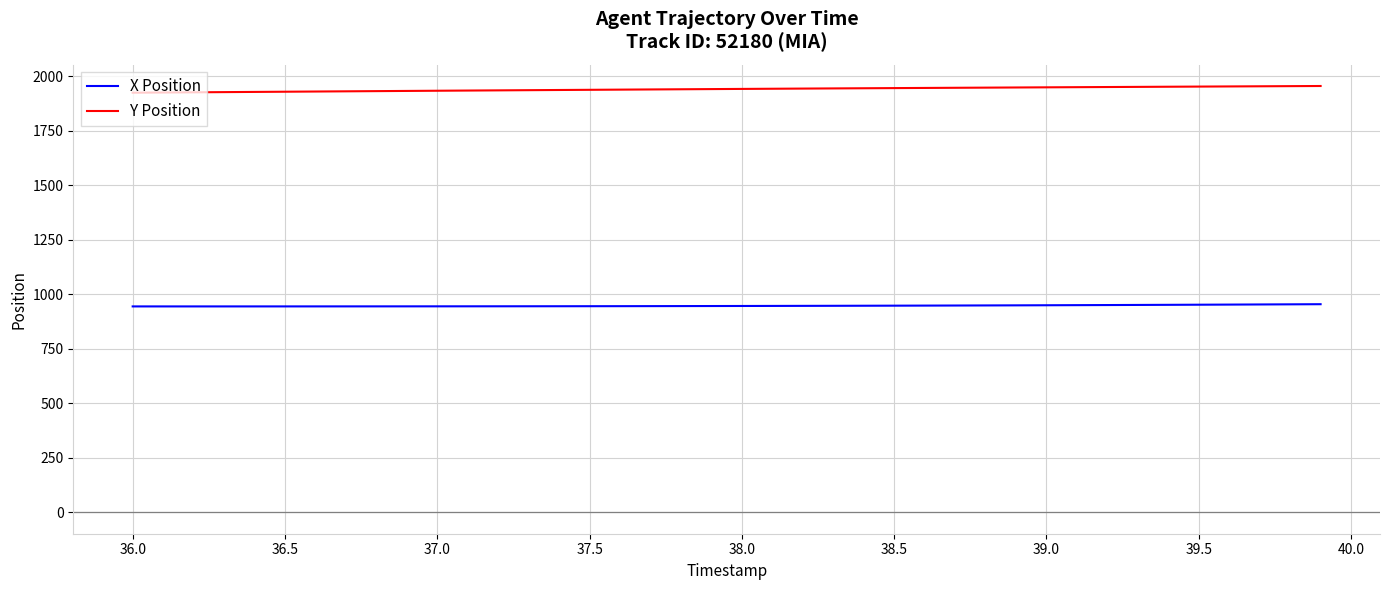

Does the chart display data point markers on the line(s)?

No